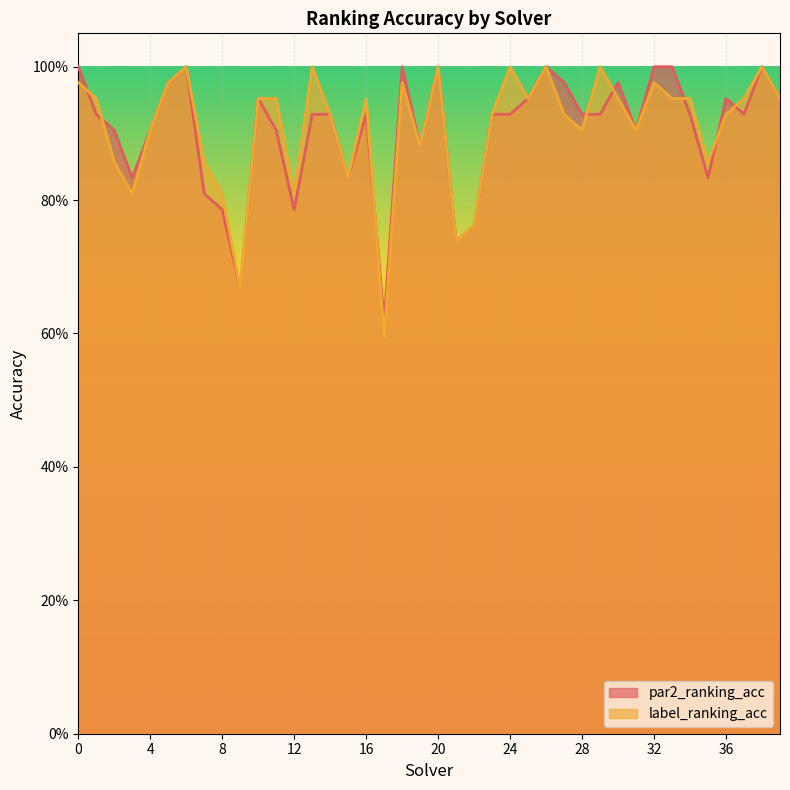

Reading right to left, list all the values displayed in this chart.

par2_ranking_acc: 39=1.0	38=1.0	37=0.9	36=1.0	35=0.8	34=0.9	33=1.0	32=1.0	31=0.9	30=1.0	29=0.9	28=0.9	27=1.0	26=1.0	25=1.0	24=0.9	23=0.9	22=0.8	21=0.7	20=1.0	19=0.9	18=1.0	17=0.6	16=0.9	15=0.8	14=0.9	13=0.9	12=0.8	11=0.9	10=1.0	9=0.7	8=0.8	7=0.8	6=1.0	5=1.0	4=0.9	3=0.8	2=0.9	1=0.9	0=1.0
label_ranking_acc: 39=1.0	38=1.0	37=1.0	36=0.9	35=0.9	34=1.0	33=1.0	32=1.0	31=0.9	30=1.0	29=1.0	28=0.9	27=0.9	26=1.0	25=1.0	24=1.0	23=0.9	22=0.8	21=0.7	20=1.0	19=0.9	18=1.0	17=0.6	16=1.0	15=0.8	14=0.9	13=1.0	12=0.8	11=1.0	10=1.0	9=0.7	8=0.8	7=0.9	6=1.0	5=1.0	4=0.9	3=0.8	2=0.9	1=1.0	0=1.0